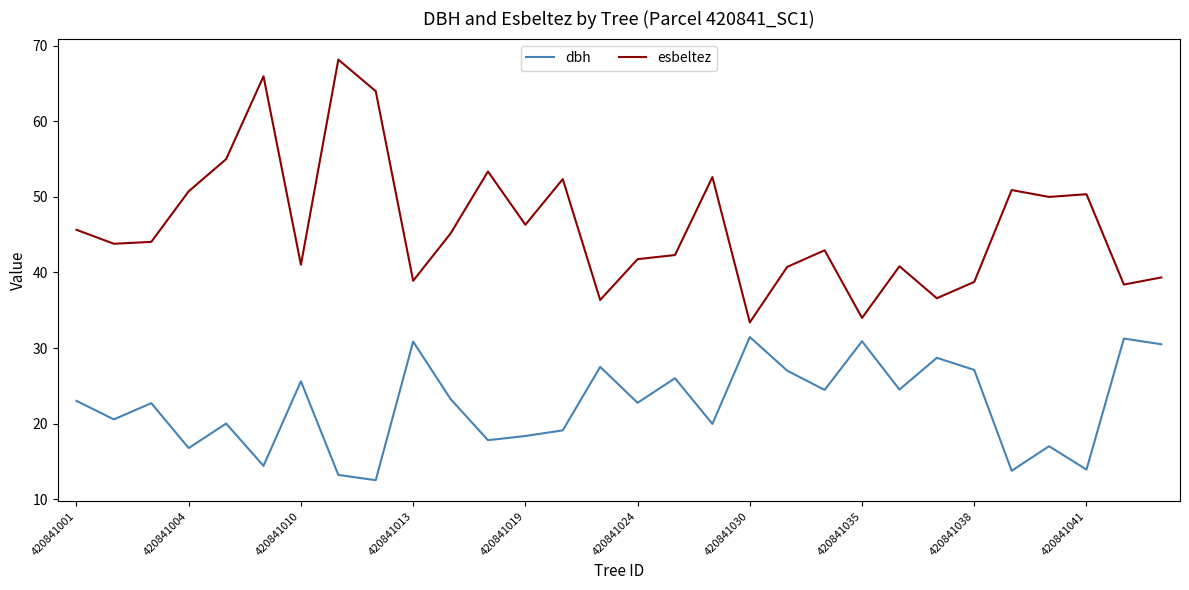

What is the smallest value displayed?

12.5